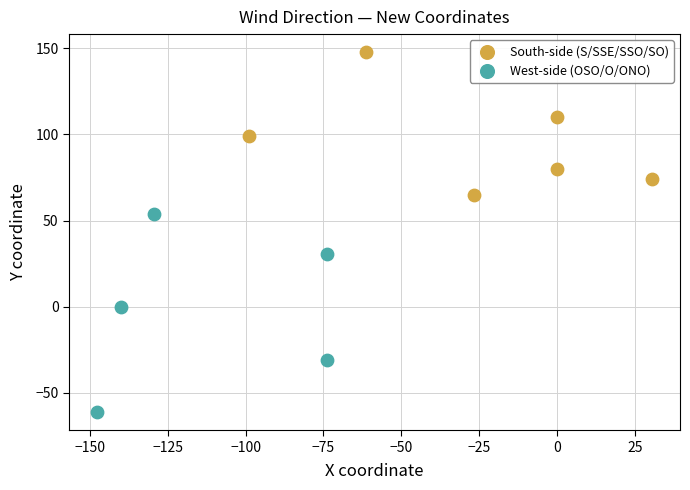

Which series contains the lowest Y value?

West-side (OSO/O/ONO)